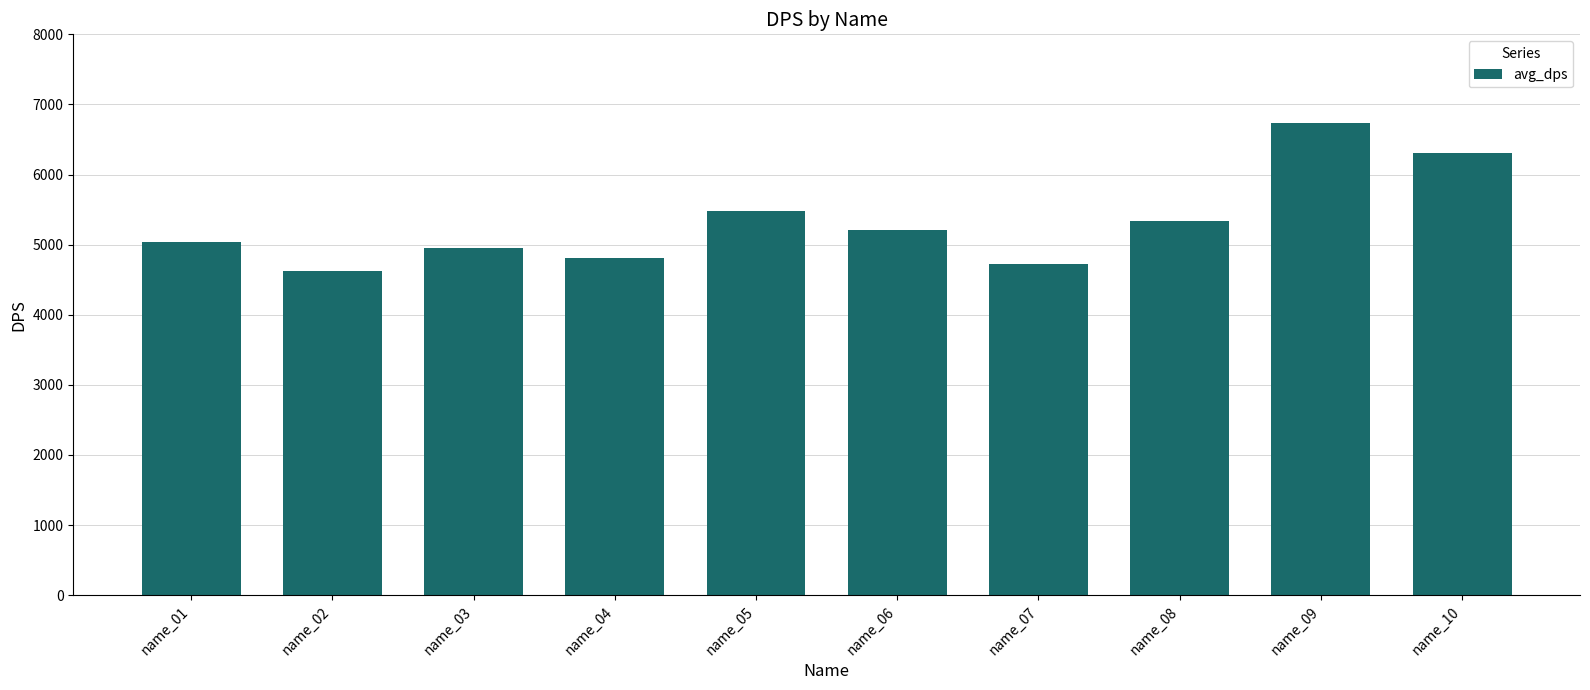

Reading right to left, extract all data points from this chart.

name_10=6307	name_09=6734	name_08=5341	name_07=4720	name_06=5204	name_05=5483	name_04=4814	name_03=4948	name_02=4620	name_01=5043